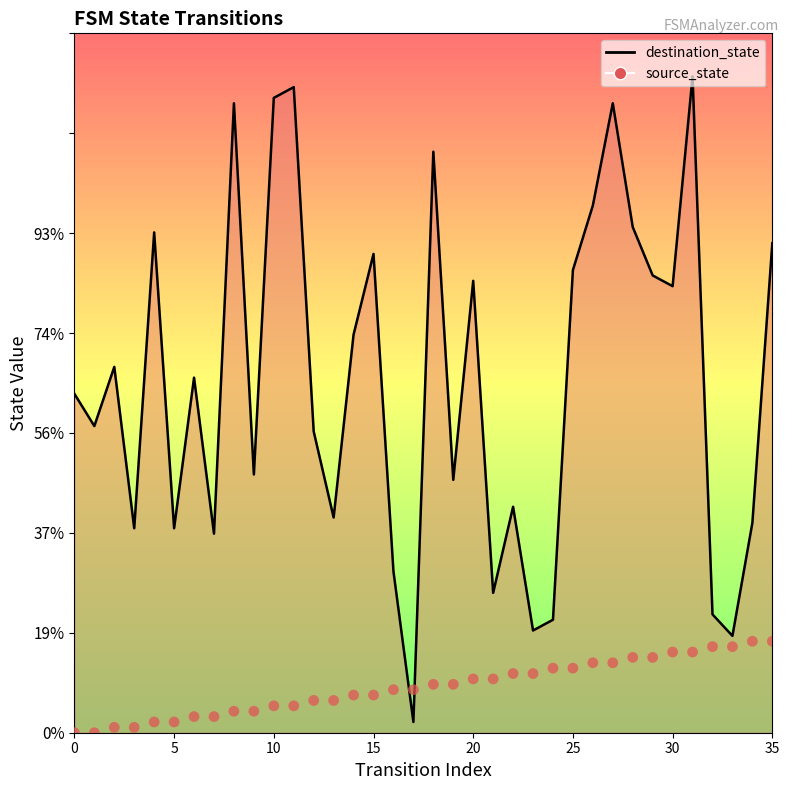

What are all the series names shown in the legend?

destination_state, source_state